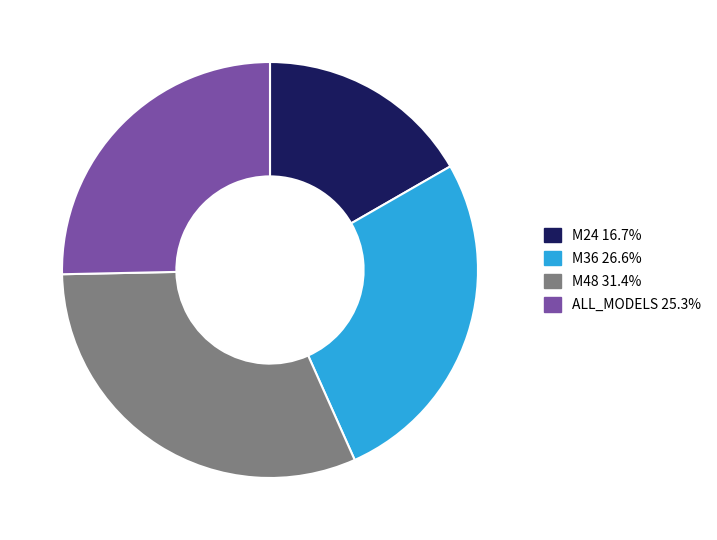

Rank the categories by value from lowest to highest.

M24, ALL_MODELS, M36, M48